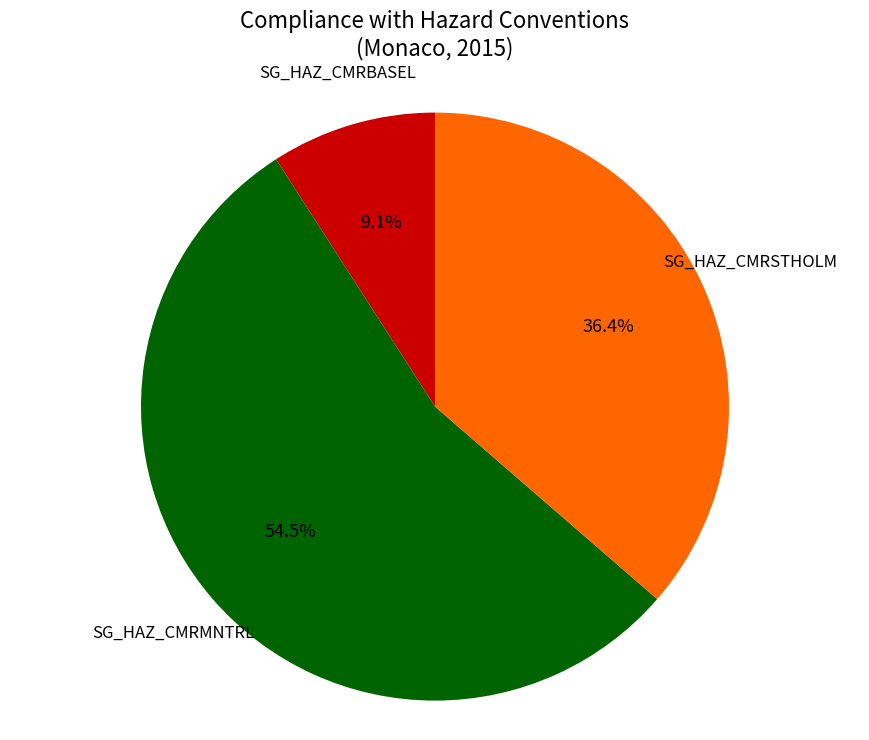

The SG_HAZ_CMRMNTRL slice represents 64% of the pie. True or false?

False